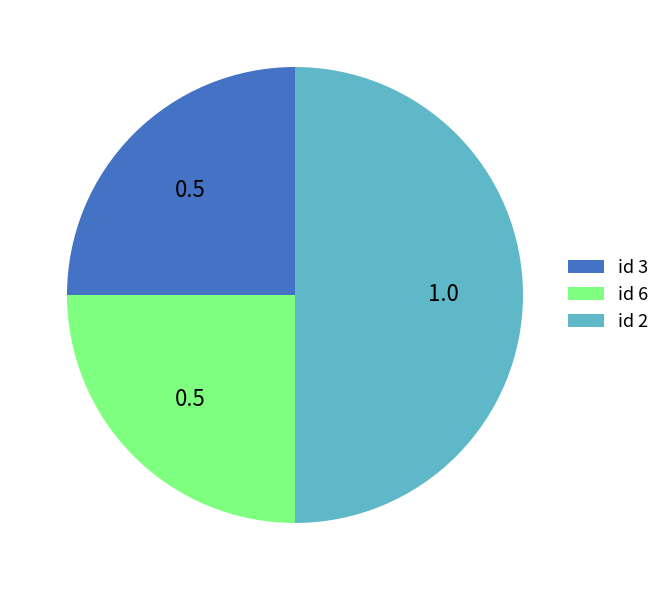

Count the number of slices in the pie.

3